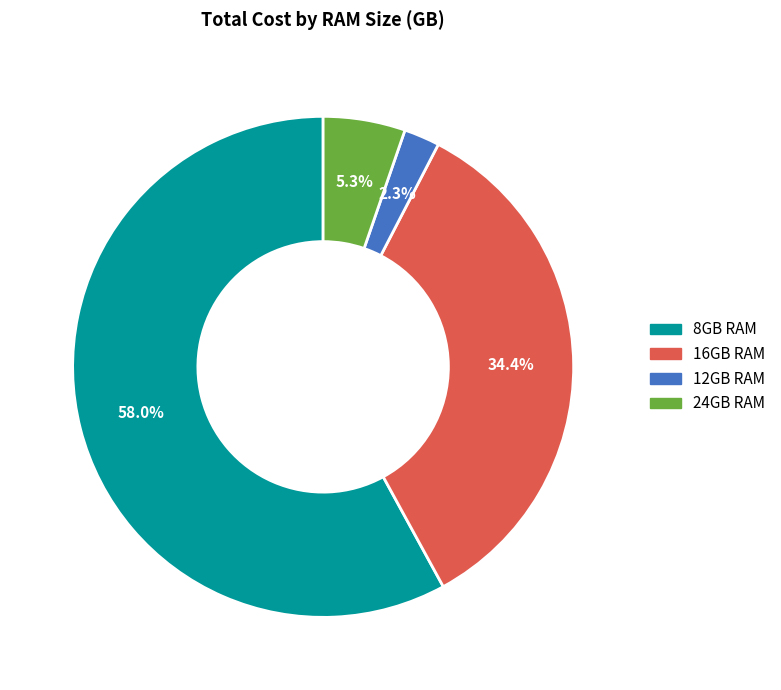

Is there a majority slice in this chart?

Yes